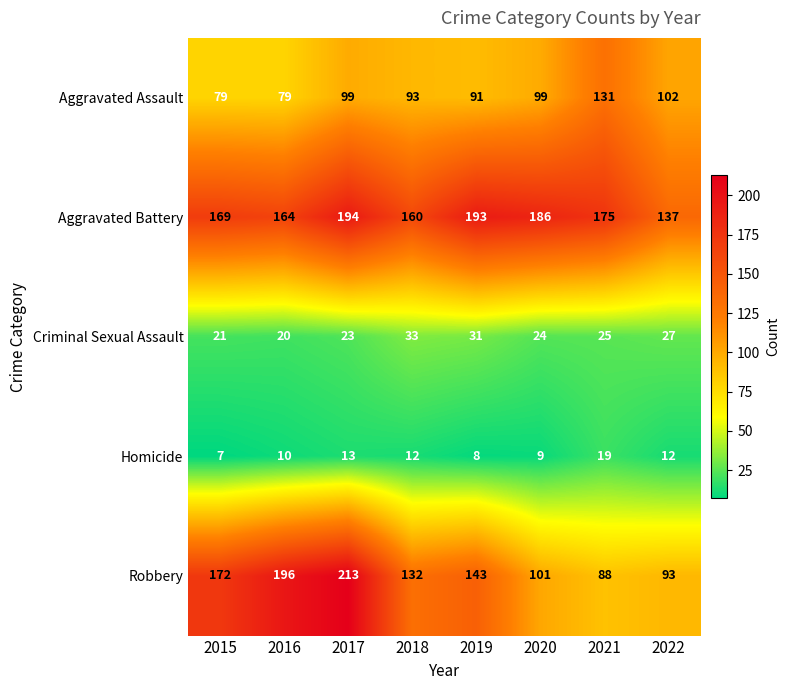

The value of Criminal Sexual Assault at 2015 is 21. True or false?

True